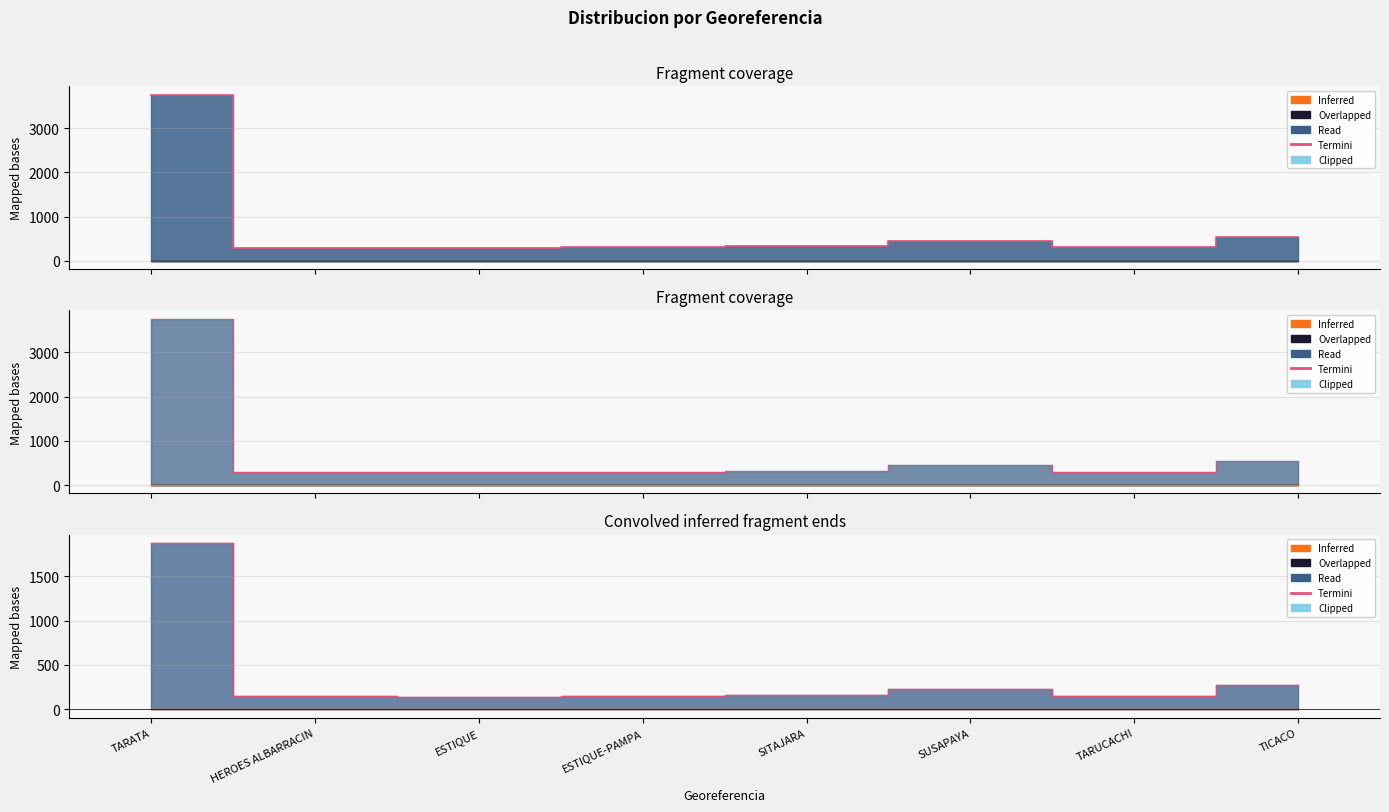

Which has a higher value, TICACO or TARUCACHI?

TICACO